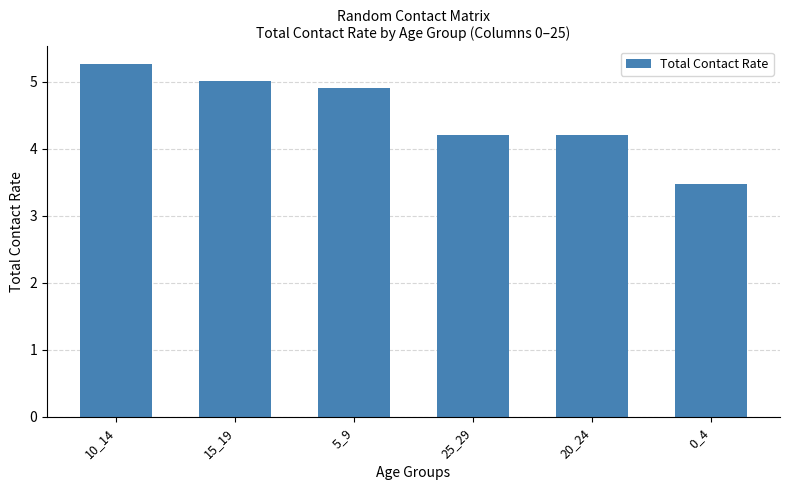

What is the approximate value at 15_19?

5.0